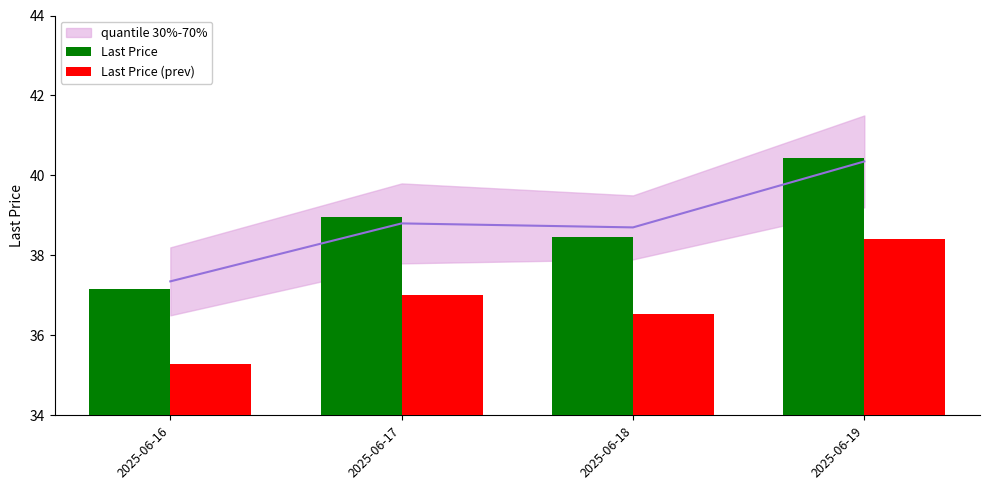

Which category has the lowest value in the Last Price (prev) series?

2025-06-16